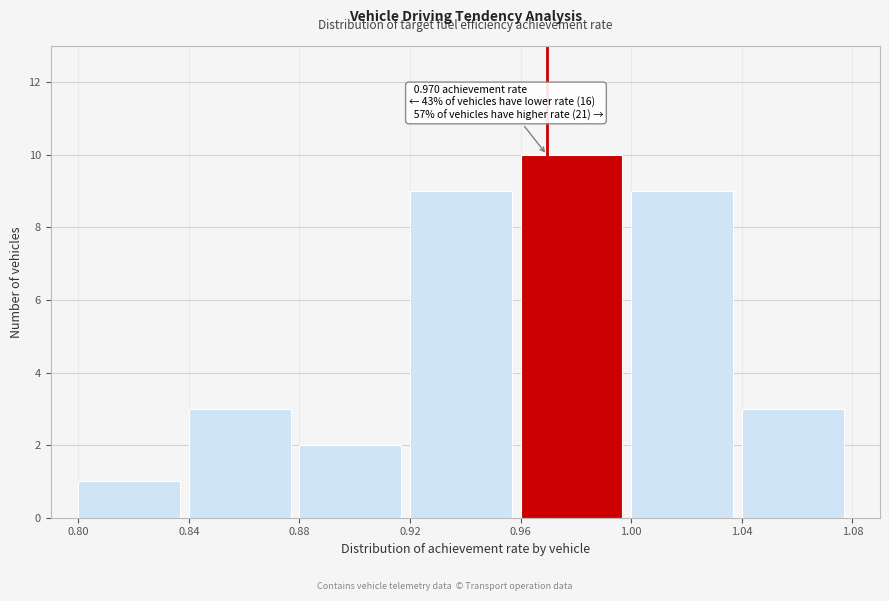

Which range on the x-axis has the tallest bar?

0.96 to 1.00